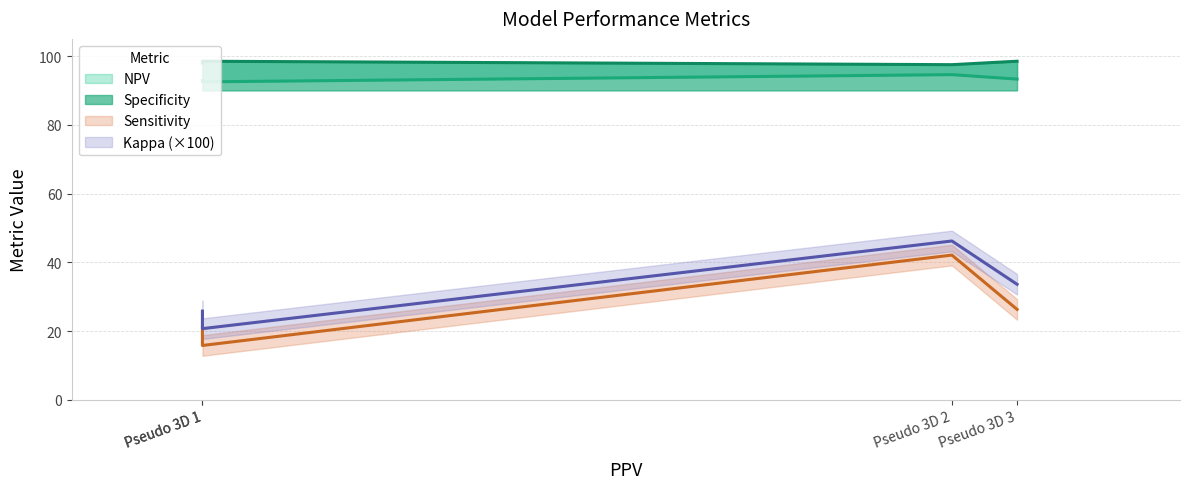

Is it true that Sensitivity equals 28.3 at Pseudo 3D 1?

False